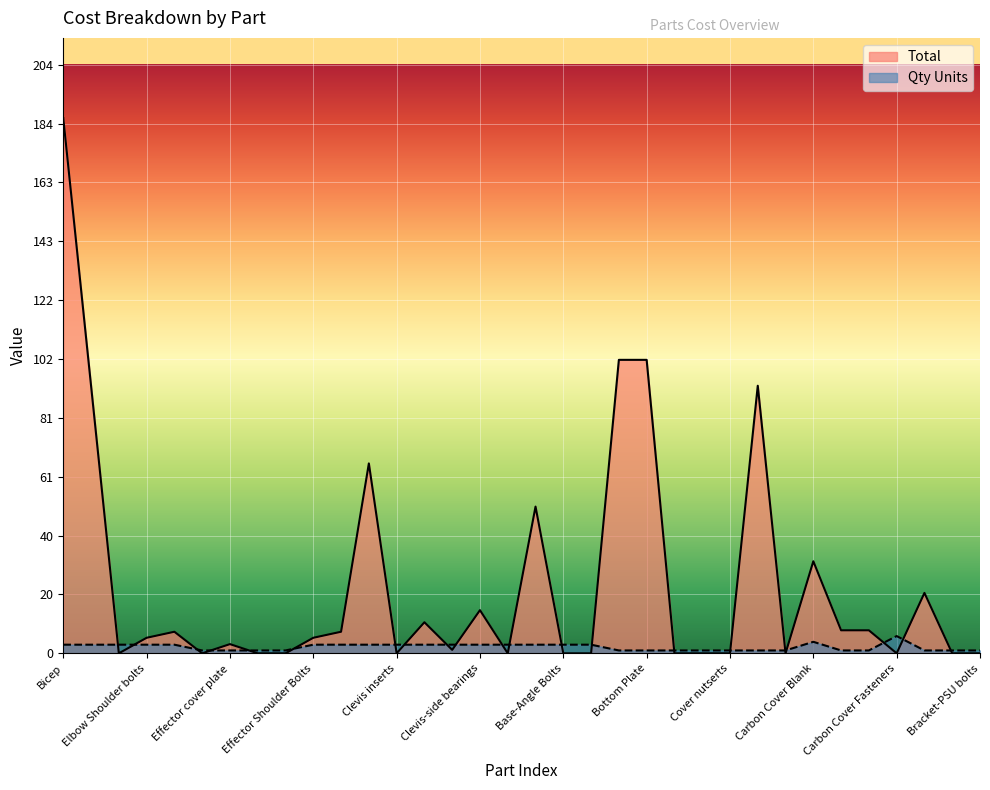

At Carbon Cover Blank, list the series in order from smallest to largest.

Qty Units, Total